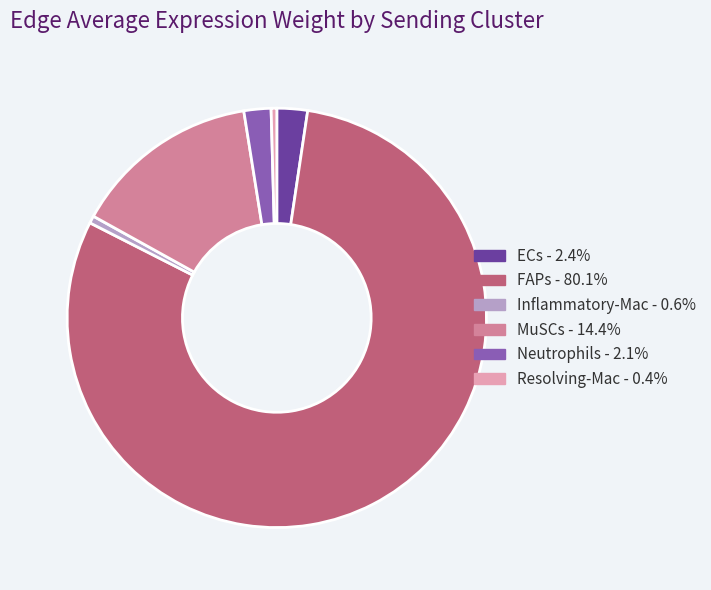

Which slice is the largest?

FAPs